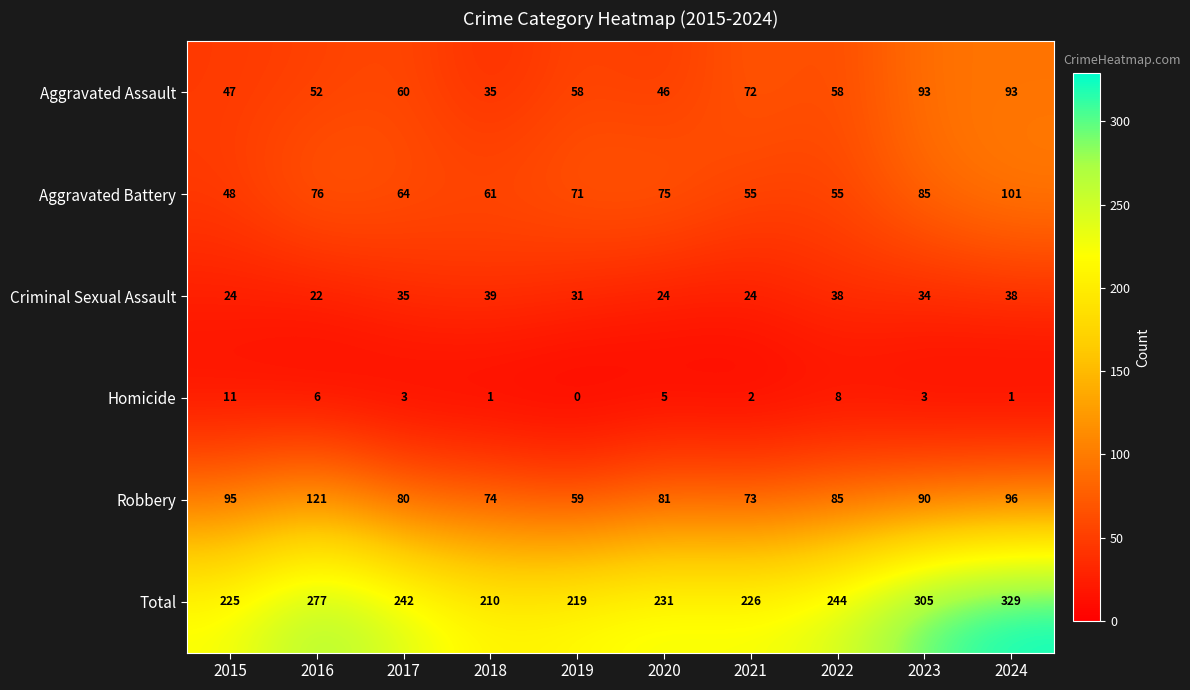

List the series in order of their peak value, highest first.

Total, Robbery, Aggravated Battery, Aggravated Assault, Criminal Sexual Assault, Homicide